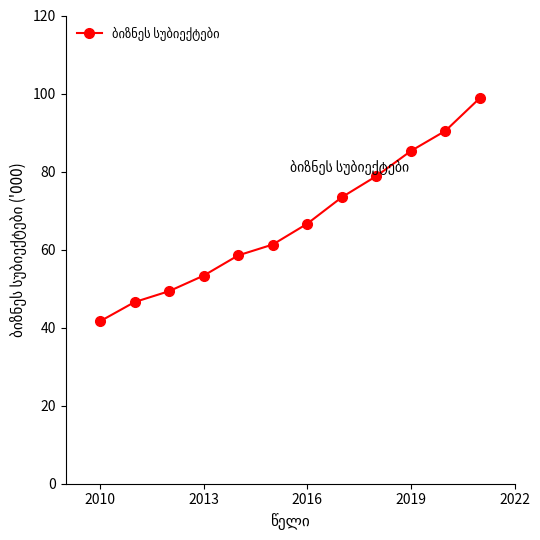

What is the sum of all values?

804.2